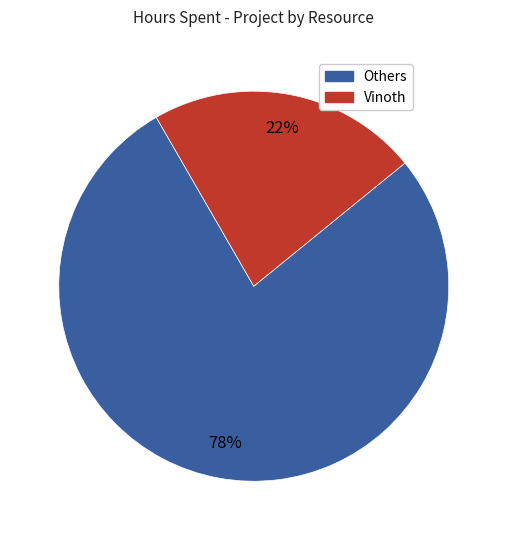

Is there a majority slice in this chart?

Yes